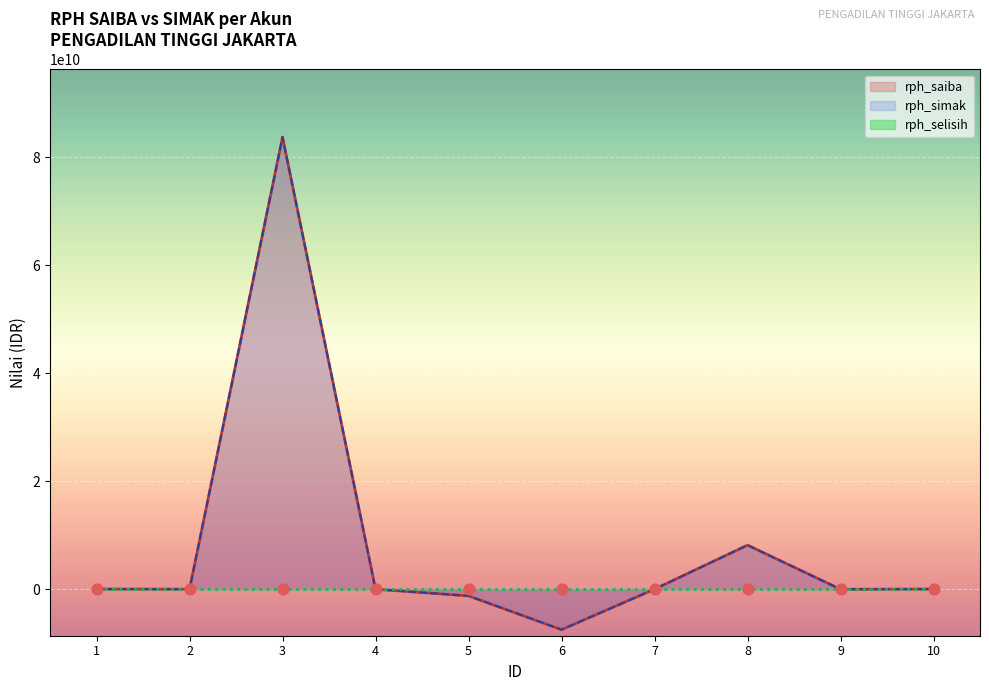

What is the total value across all series at 8?

16322849398